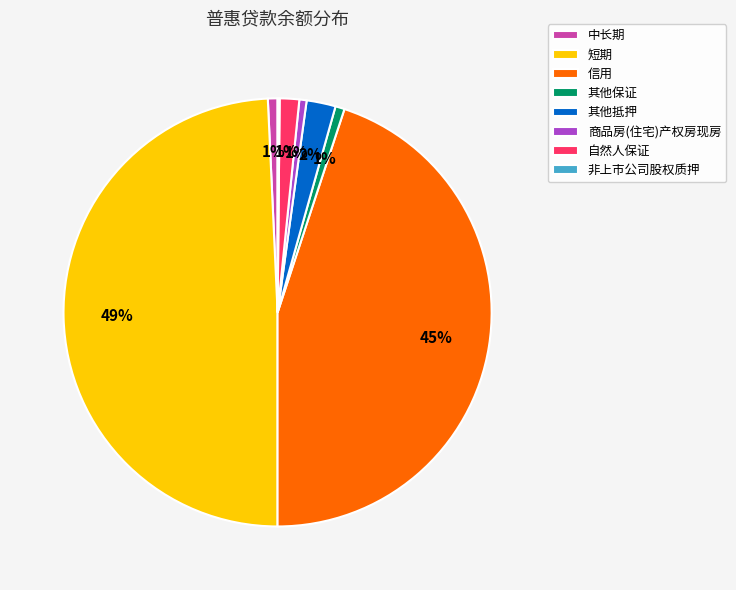

To the nearest percent, what is the average slice percentage?

12%